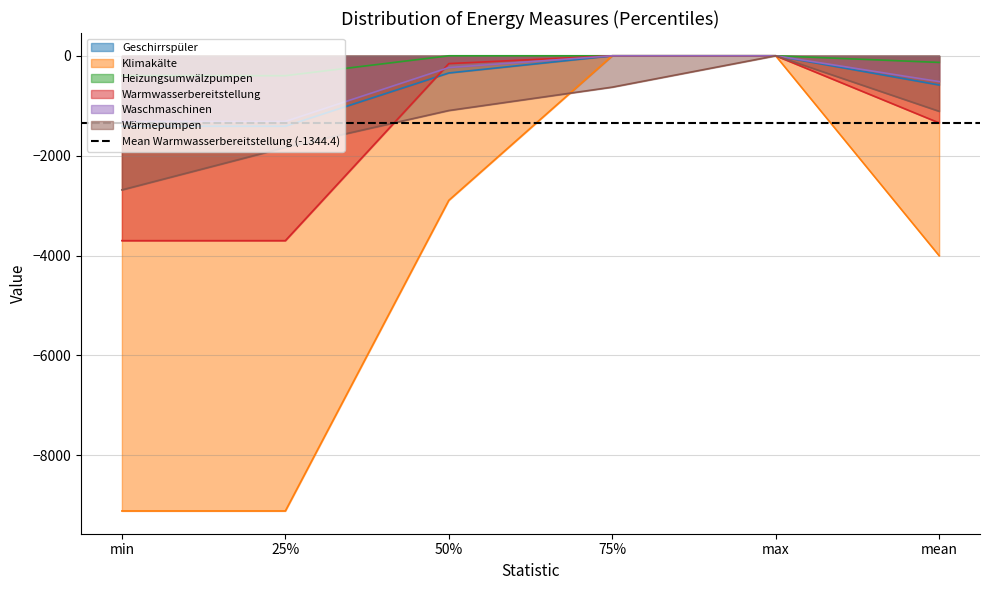

The Wärmepumpen series shows -1111.7 at mean. True or false?

True